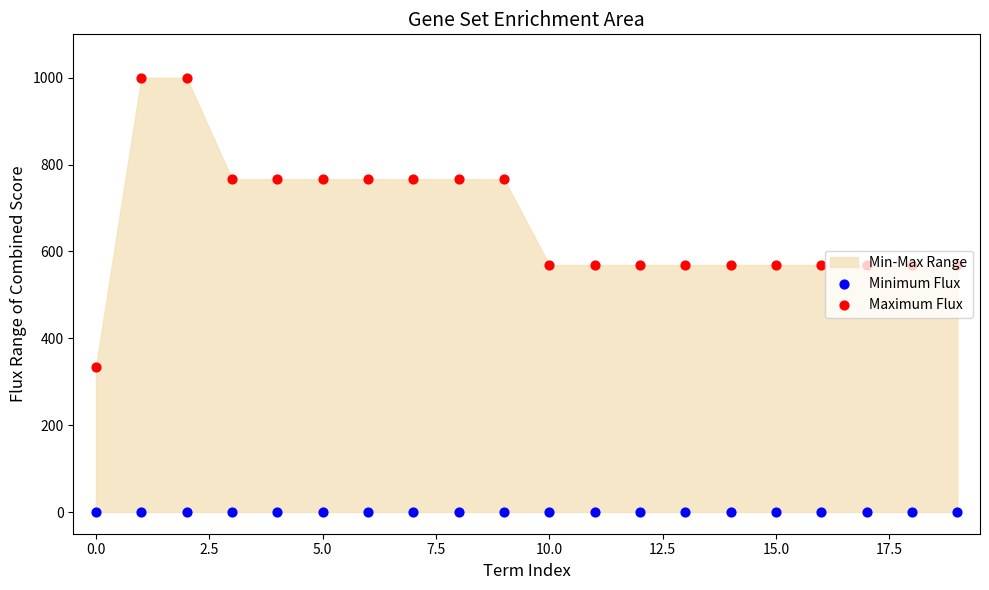

Which series contains the highest Y value?

Maximum Flux